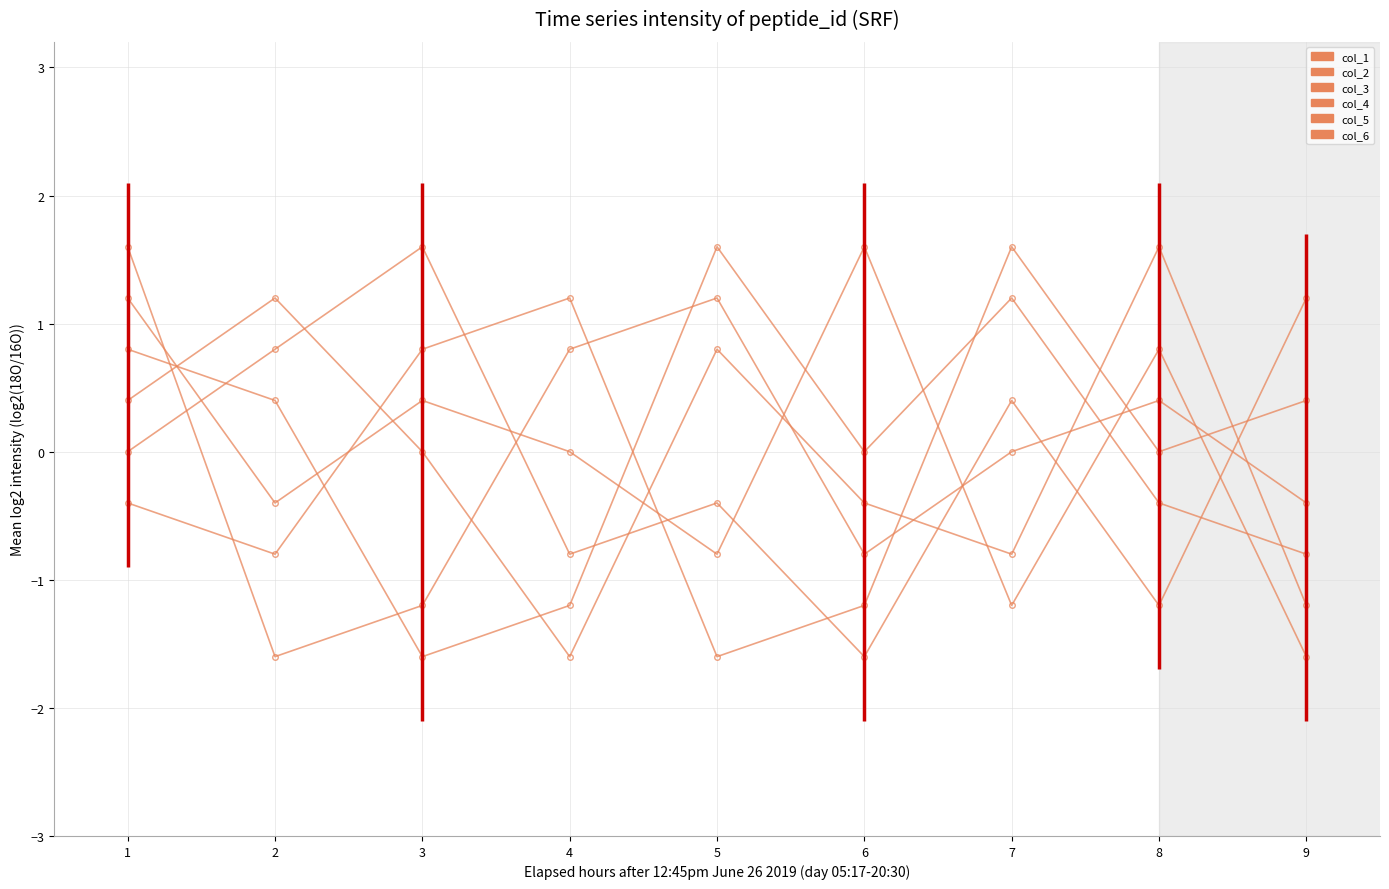

Which series has the widest spread of values?

col_1